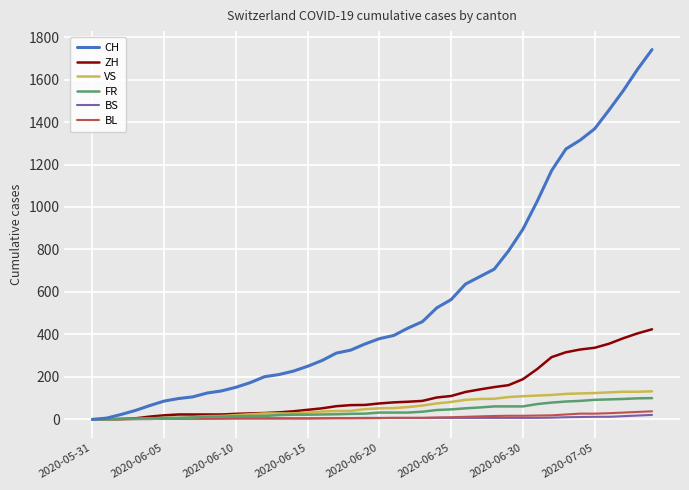

What is the greatest value displayed?

1741